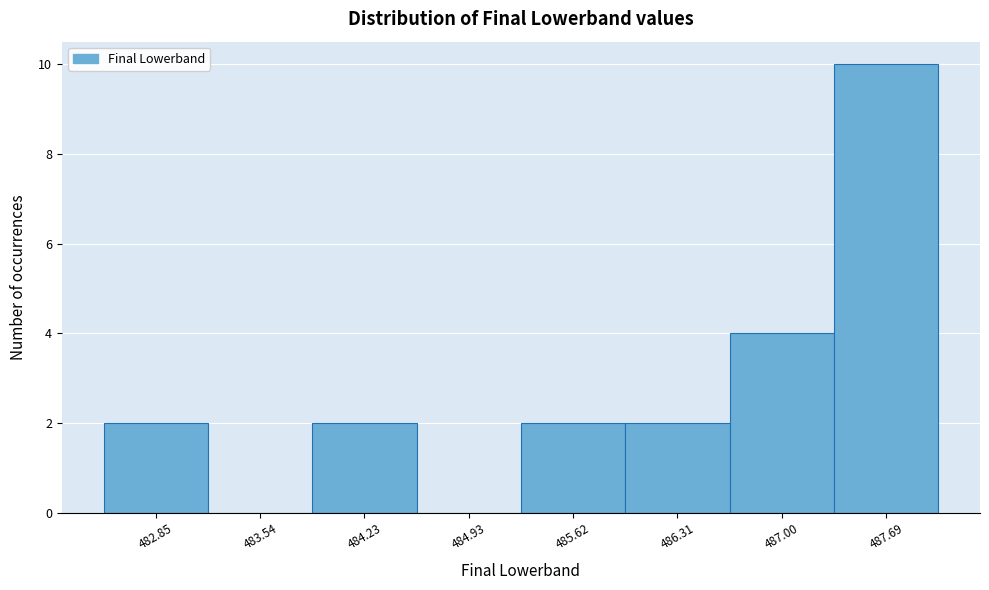

Reading left to right, list all the values displayed in this chart.

482.85=2	483.54=0	484.23=2	484.93=0	485.62=2	486.31=2	487.00=4	487.69=10